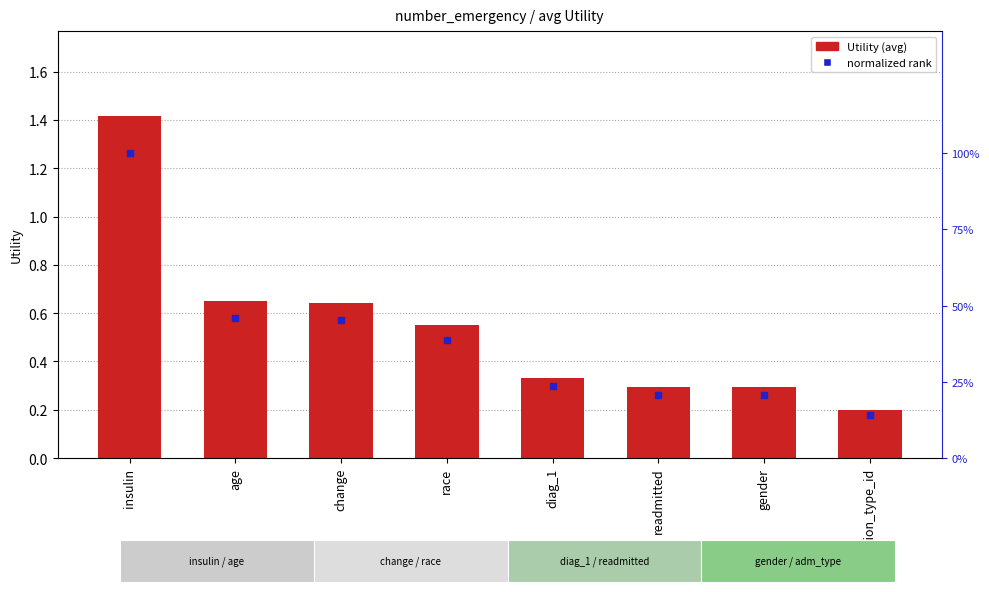

Is the value of normalized rank at gender greater than the value of Utility (avg) at change?

No